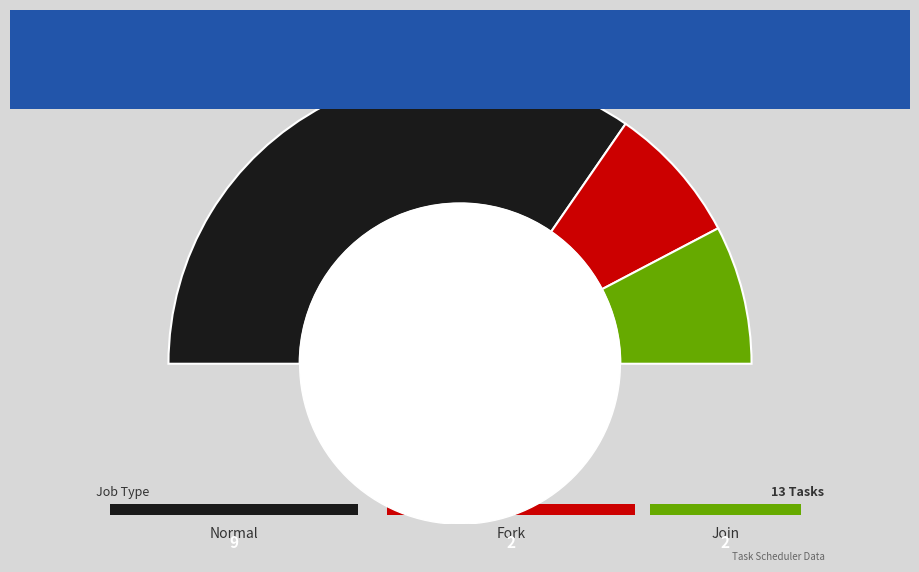

The join slice represents 15% of the pie. True or false?

True